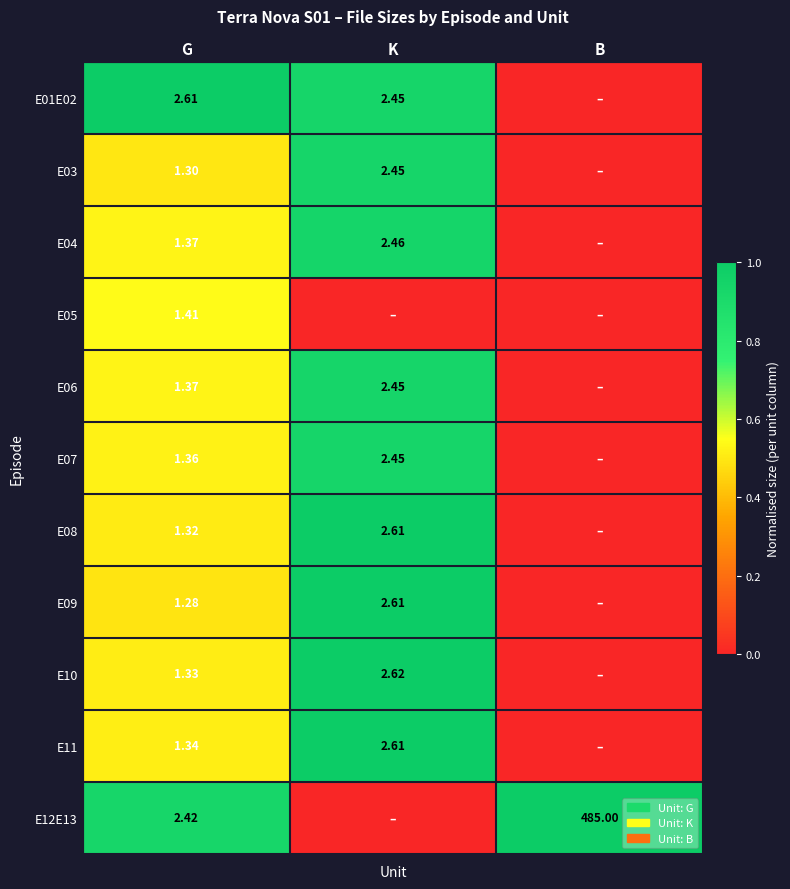

How many data points does each series have?

3